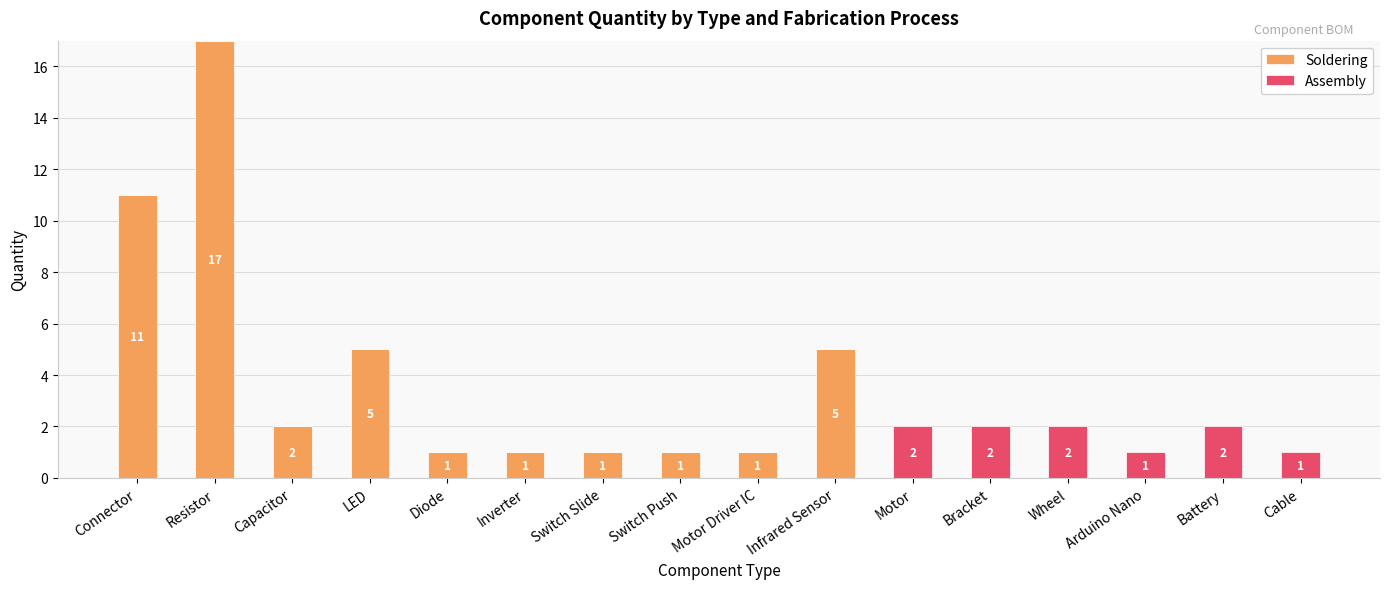

Reading left to right, transcribe the values for Soldering.

Connector=11	Resistor=17	Capacitor=2	LED=5	Diode=1	Inverter=1	Switch Slide=1	Switch Push=1	Motor Driver IC=1	Infrared Sensor=5	Motor=0	Bracket=0	Wheel=0	Arduino Nano=0	Battery=0	Cable=0